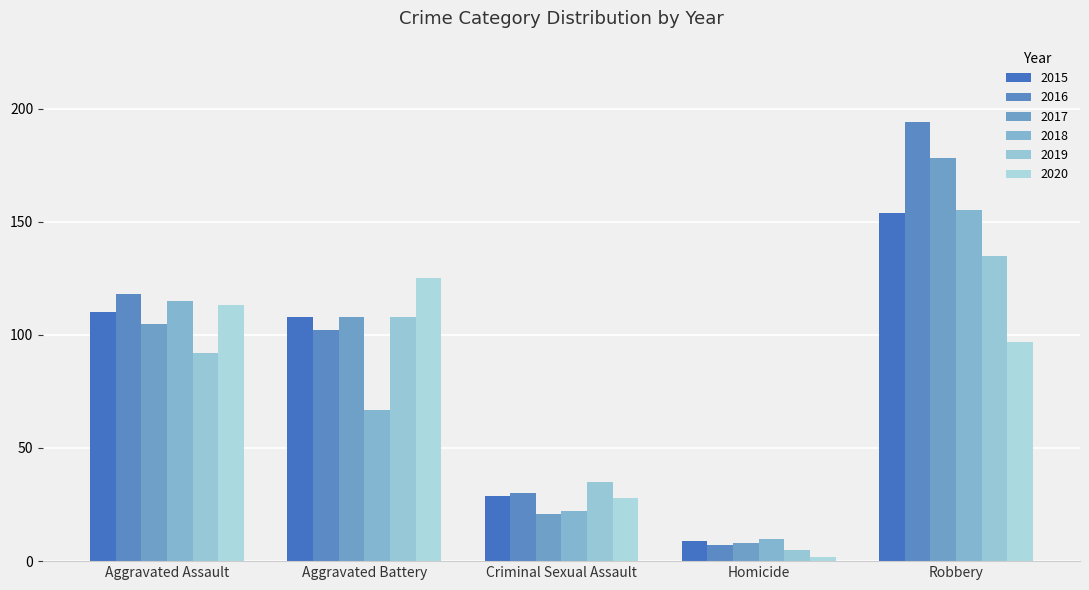

What is the spread (max minus min) of values at Criminal Sexual Assault?

14